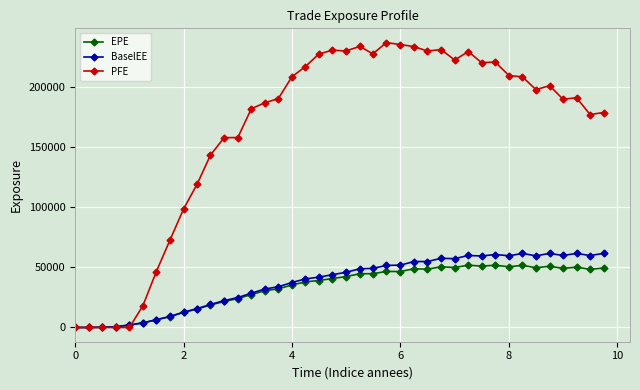

What is the value of the PFE point at the 17th from the left?

208345.0